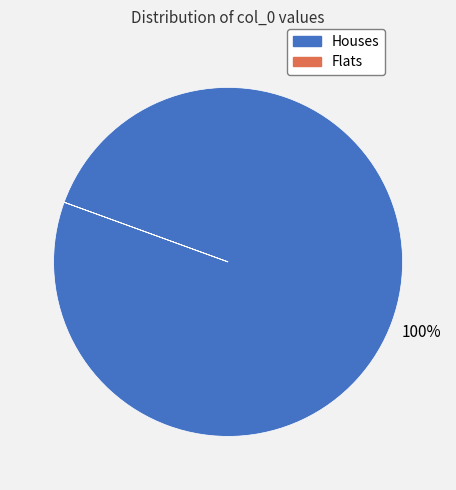

Which slice represents more than half of the pie?

Houses